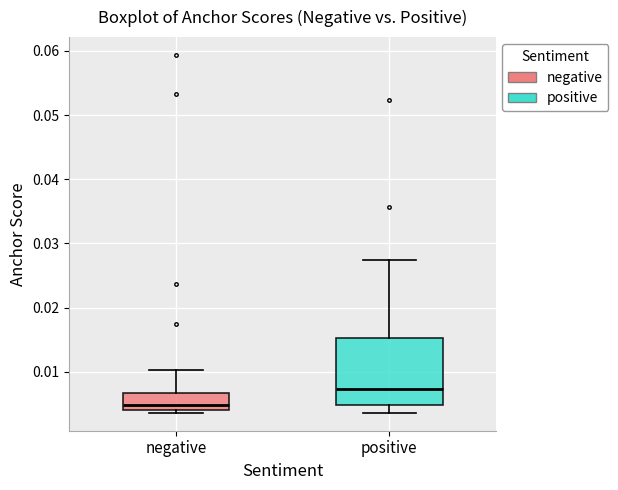

Reading left to right, read every box against the y-axis: the position of its median line, the range the box covers, and the ends of its whiskers. The values are not printed on the chart, so give them approximately, as read against the axis.

negative: median 0.005, box 0.004 to 0.007, whiskers 0.004 (just below the box's lower edge) to 0.010
positive: median 0.007, box 0.005 to 0.015, whiskers 0.004 to 0.027